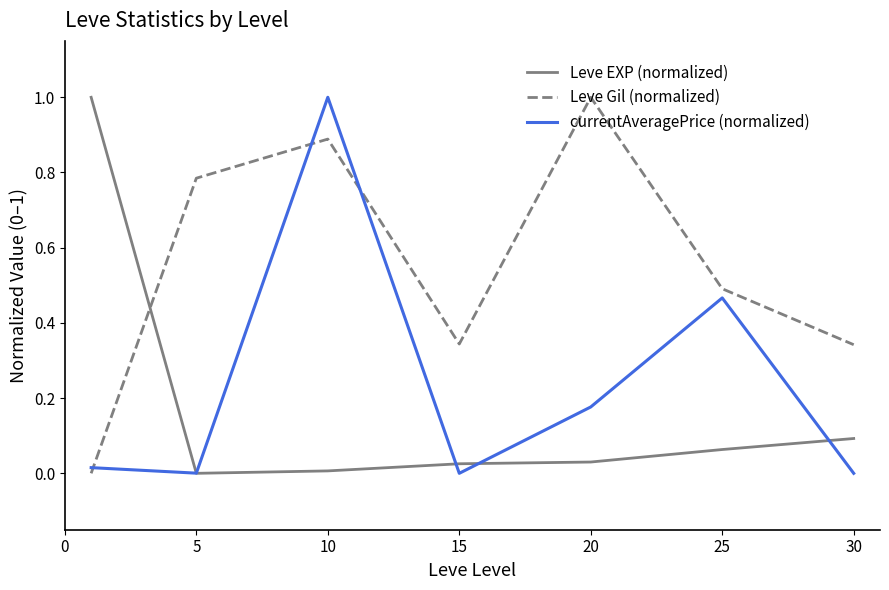

True or false: Leve Gil (normalized) and Leve EXP (normalized) cross at least once.

True